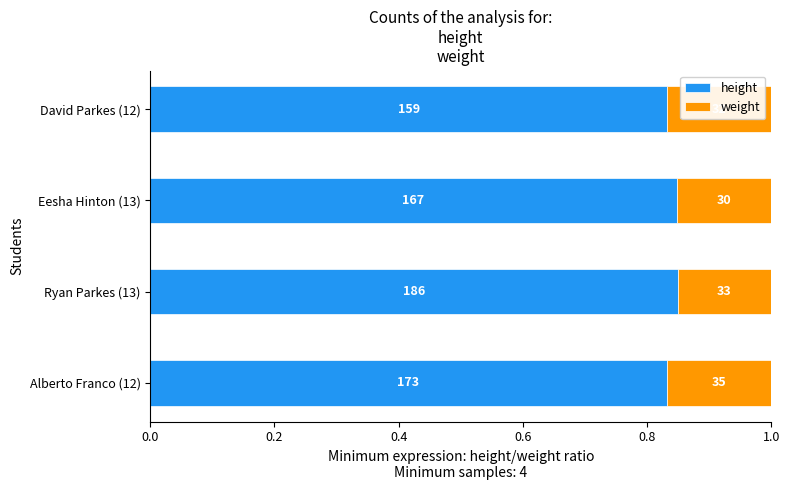

What is the lowest value of the height series?

0.8